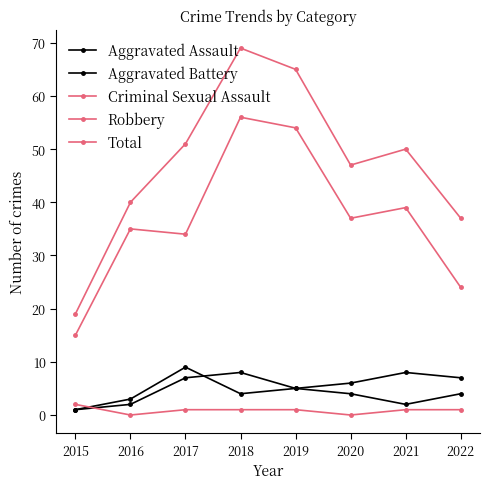

Reading right to left, extract all data points from this chart.

Aggravated Assault: 2022=4	2021=2	2020=4	2019=5	2018=8	2017=7	2016=2	2015=1
Aggravated Battery: 2022=7	2021=8	2020=6	2019=5	2018=4	2017=9	2016=3	2015=1
Criminal Sexual Assault: 2022=1	2021=1	2020=0	2019=1	2018=1	2017=1	2016=0	2015=2
Robbery: 2022=24	2021=39	2020=37	2019=54	2018=56	2017=34	2016=35	2015=15
Total: 2022=37	2021=50	2020=47	2019=65	2018=69	2017=51	2016=40	2015=19